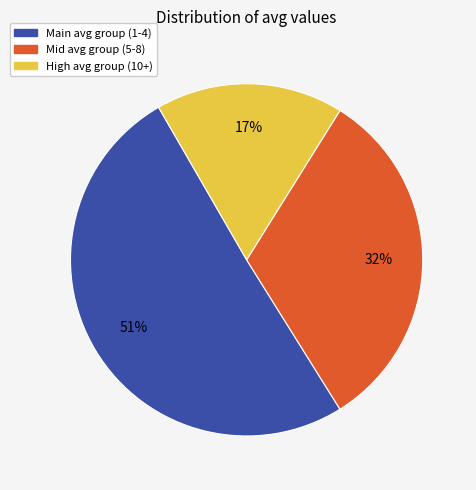

Is there a majority slice in this chart?

Yes